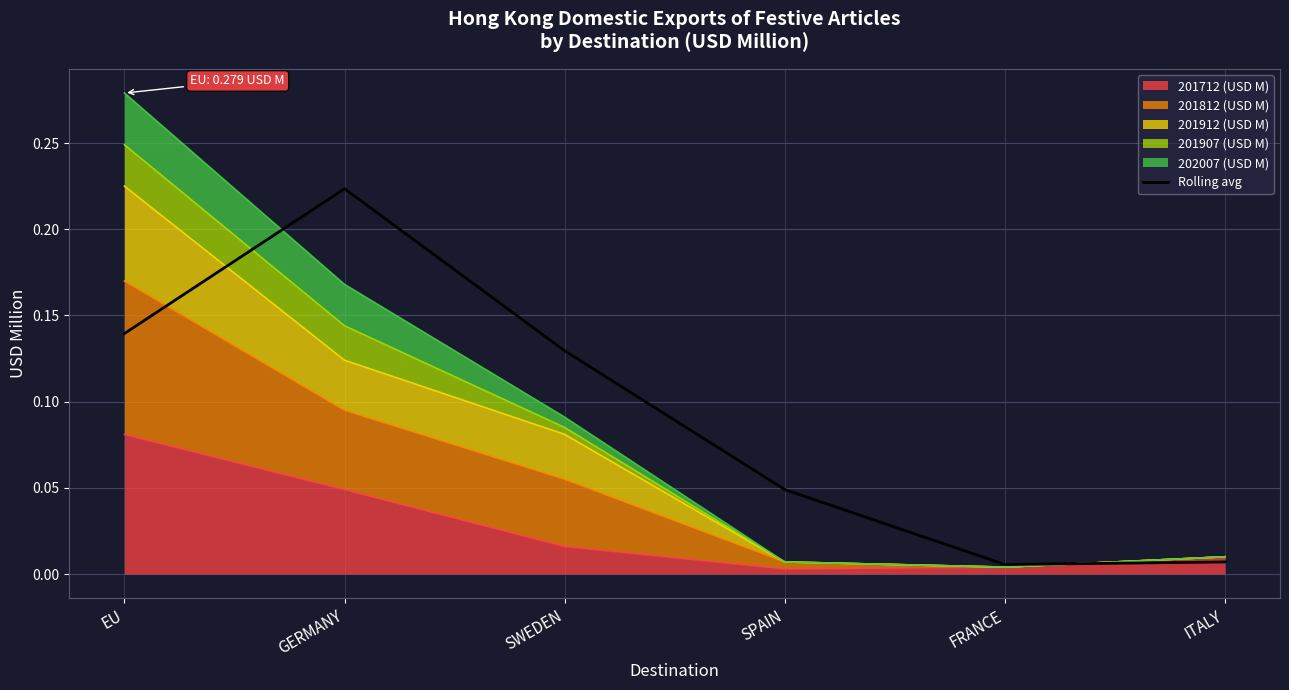

What is the difference between the values at FRANCE and SWEDEN?

0.1